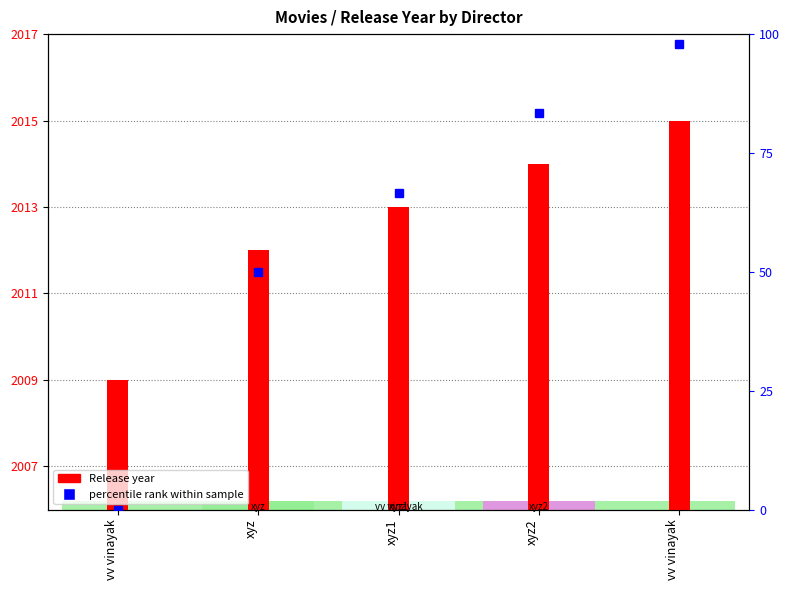

True or false: the data shows 2013 at xyz1.

True